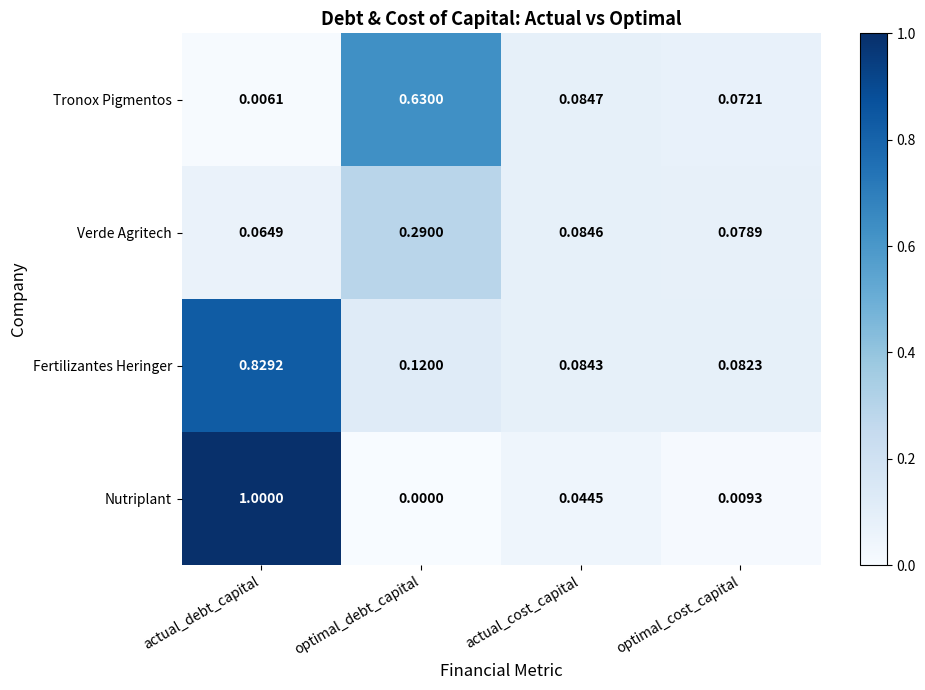

At how many categories does at least one series exceed 0?

4